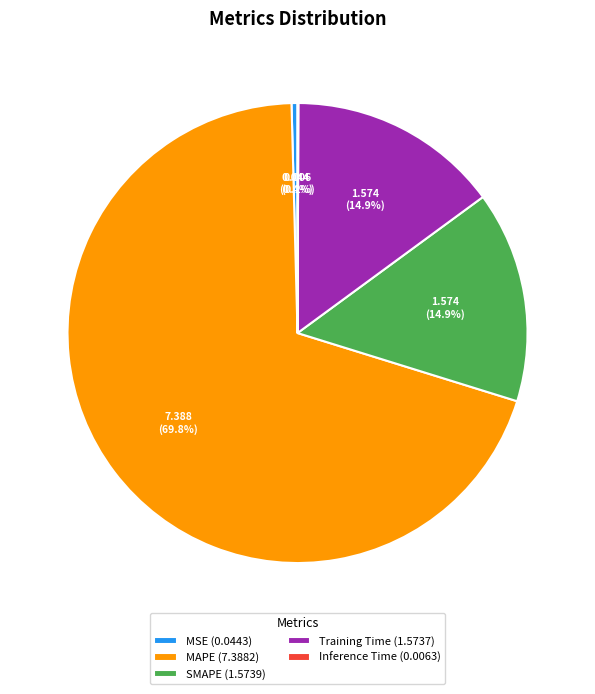

Combined, do MAPE (7.3882) and Training Time (1.5737) account for over 50%?

Yes